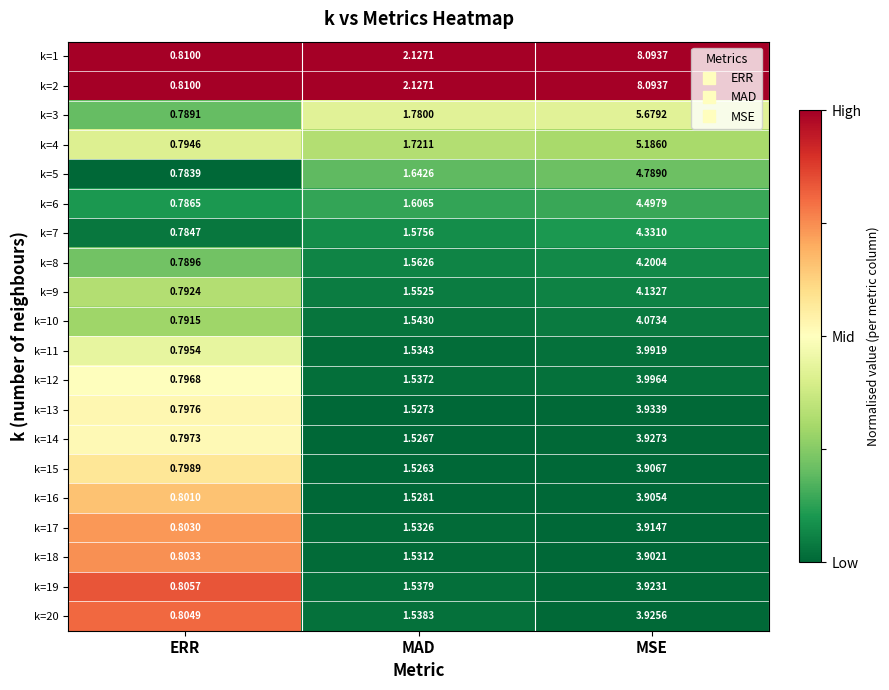

Rank the categories by k=11 value from highest to lowest.

MSE, MAD, ERR